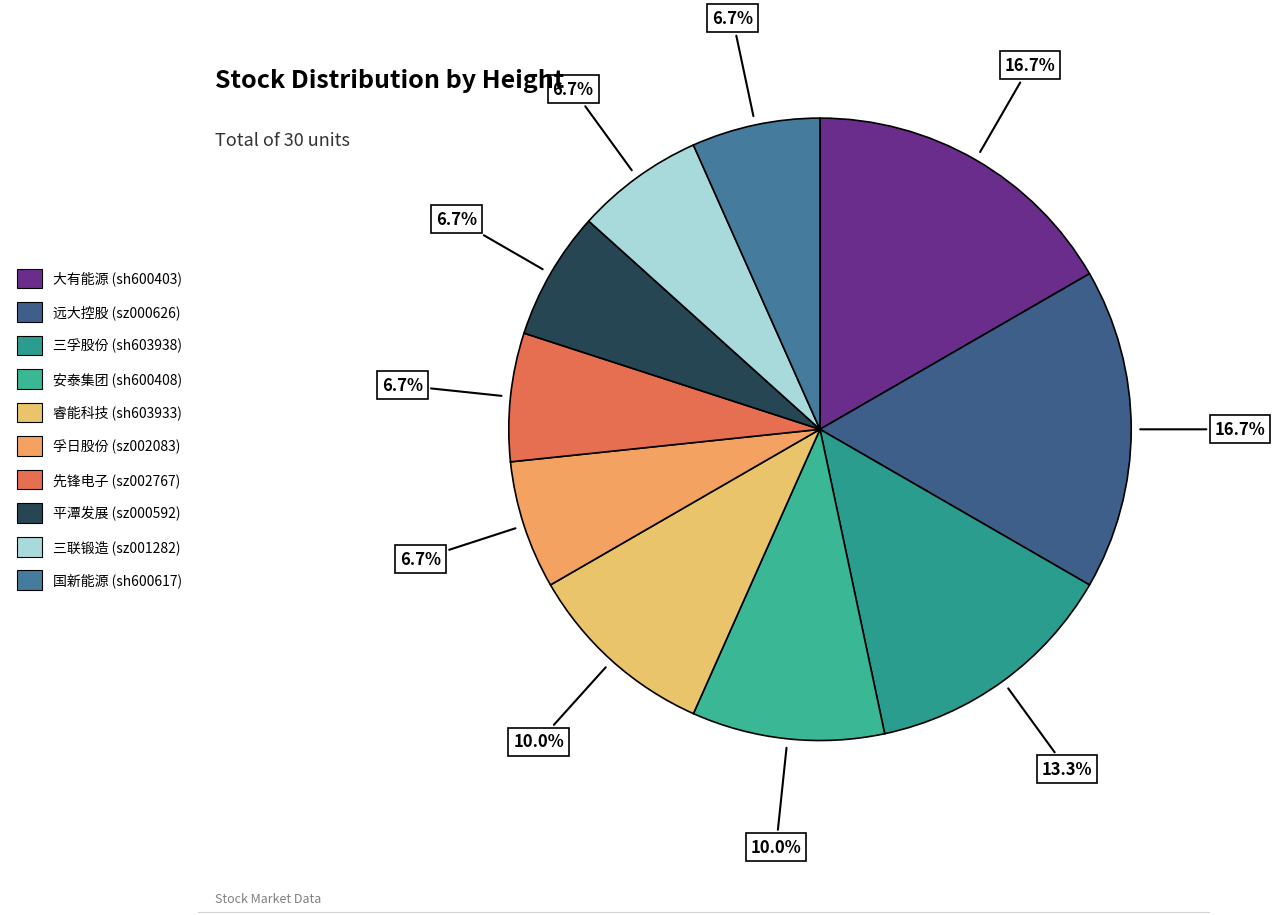

Does any single category account for the majority?

No